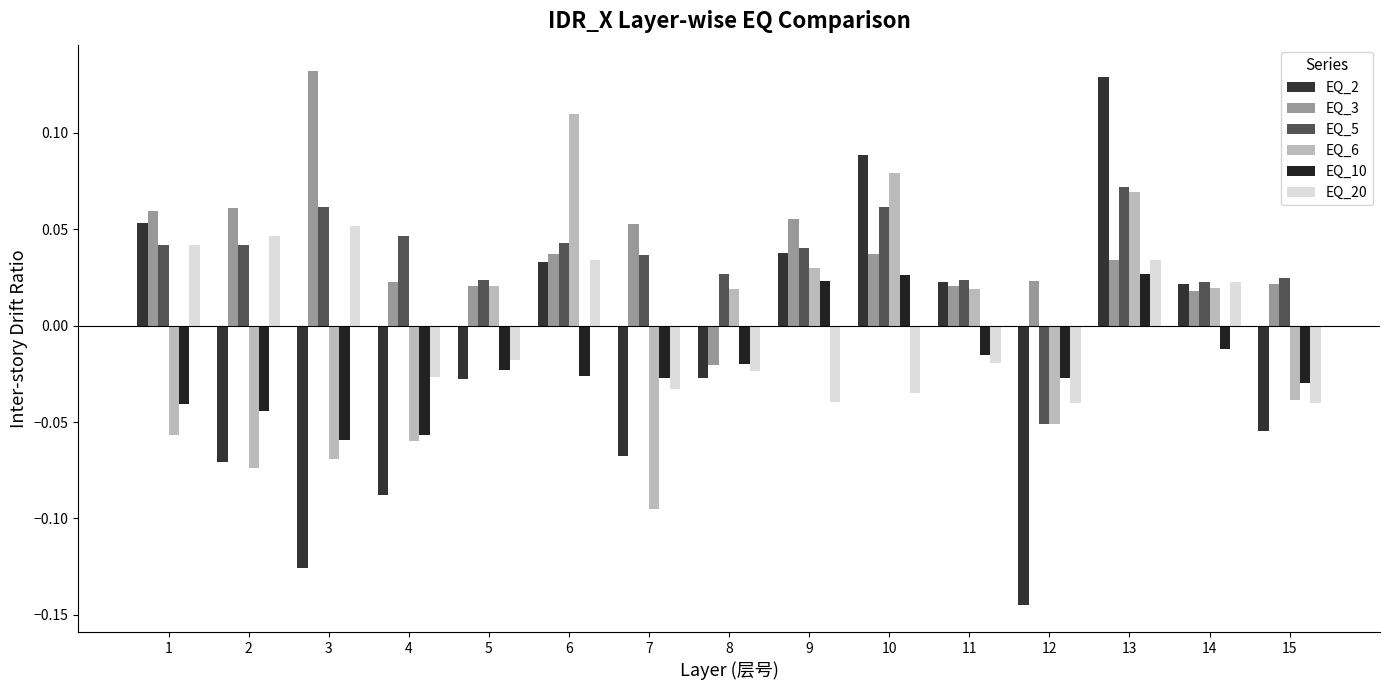

At which label is EQ_20 closest to 0?

5